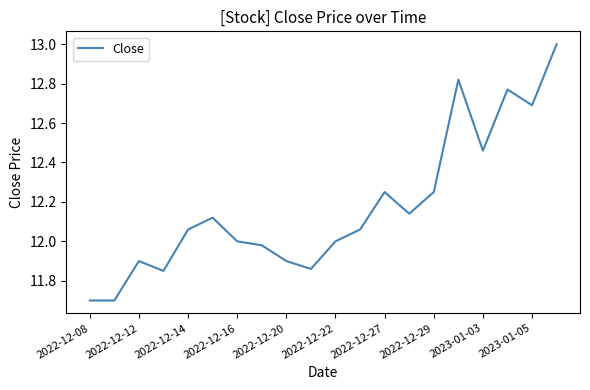

What is the minimum value shown in the chart?

11.7